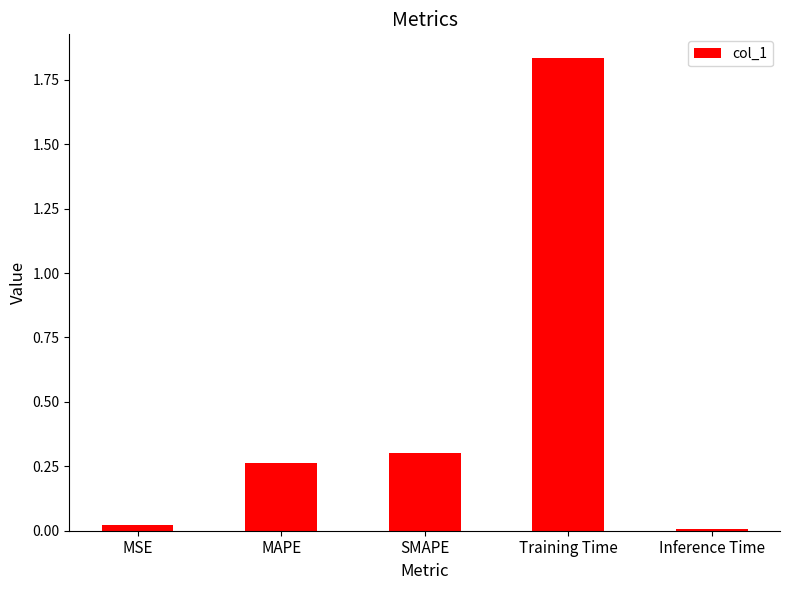

True or false: the data shows 0.3 at MAPE.

True